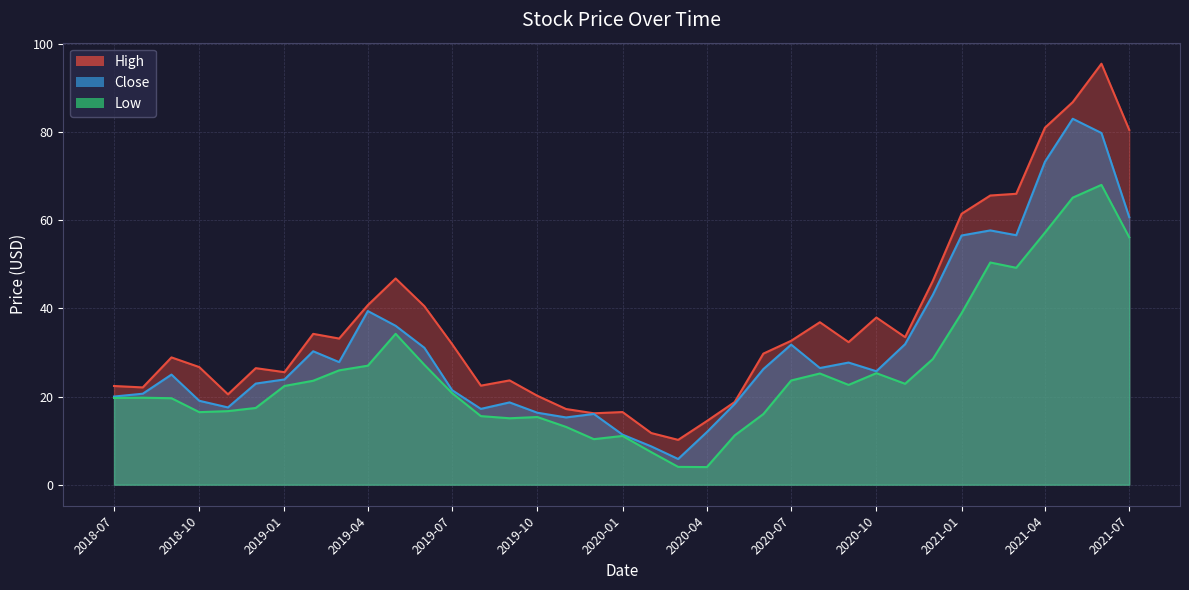

What position from the left is 2020-05-01?

23